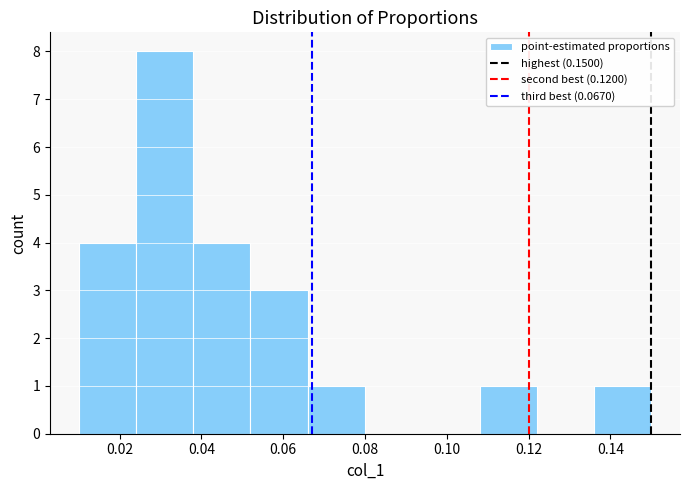

Reading left to right, transcribe this chart: for each bar, give the range it covers on the x-axis and its height. The values are not printed on the chart, so give them approximately, as read against the axis.

0.010 to 0.024: 4
0.024 to 0.038: 8
0.038 to 0.052: 4
0.052 to 0.066: 3
0.066 to 0.080: 1
0.080 to 0.094: 0
0.094 to 0.108: 0
0.108 to 0.122: 1
0.122 to 0.136: 0
0.136 to 0.150: 1